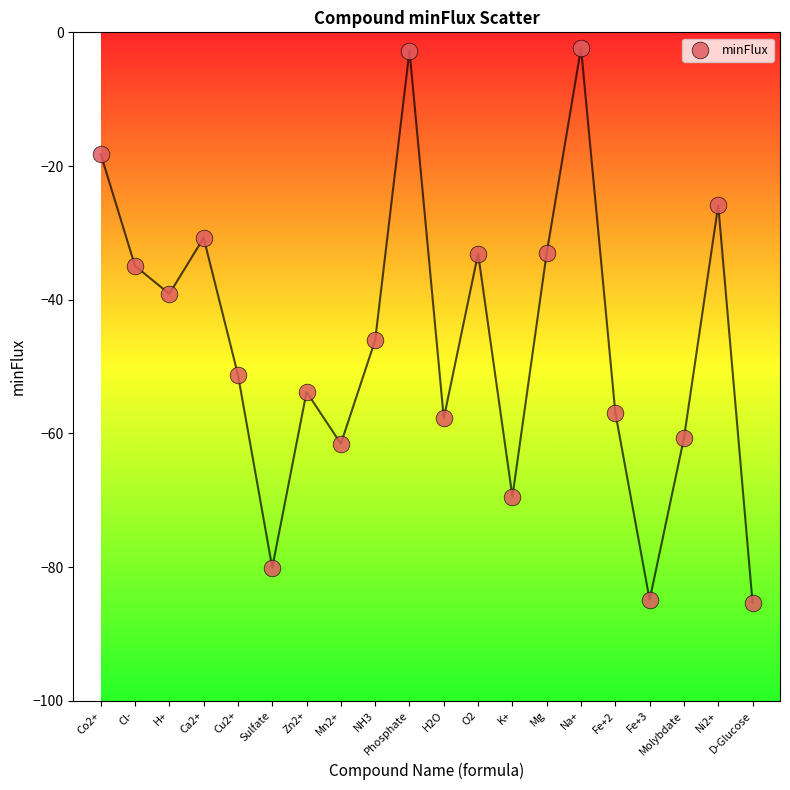

What is the range of Y values (max minus min)?

83.0